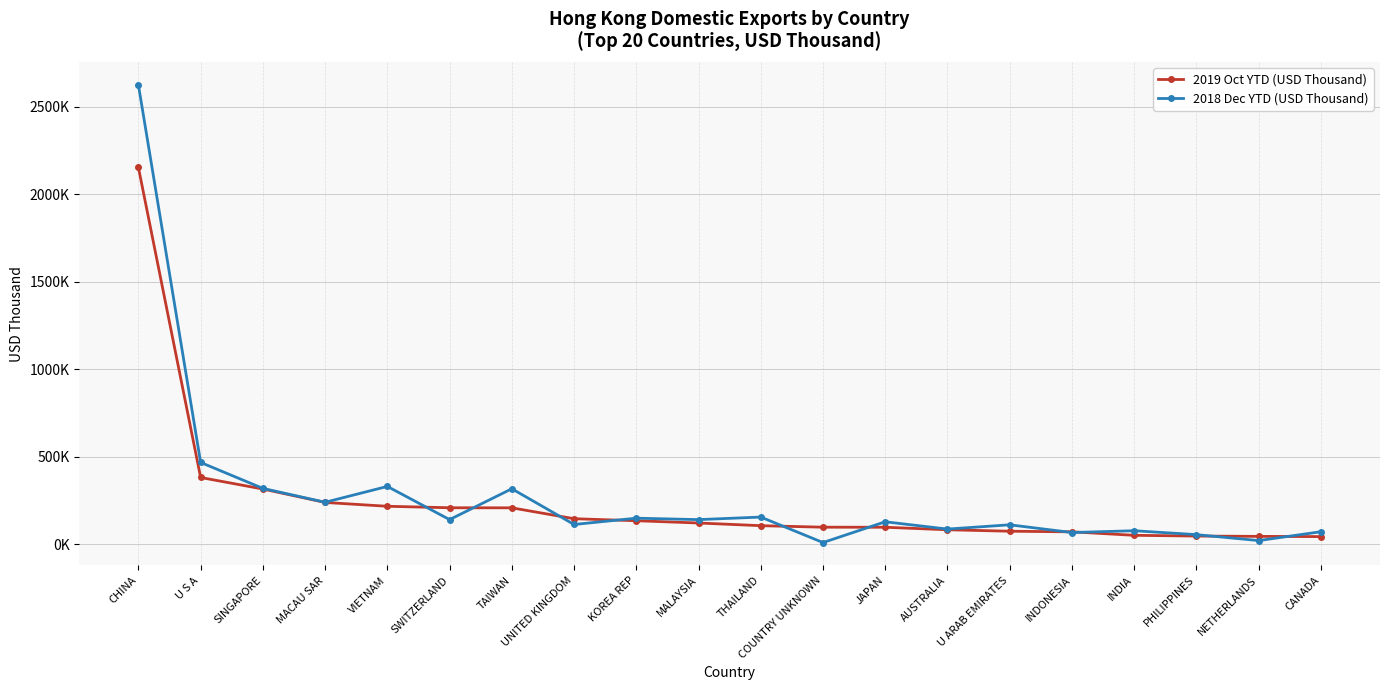

List the labels in order of 2019 Oct YTD (USD Thousand) value, largest first.

CHINA, U S A, SINGAPORE, MACAU SAR, VIETNAM, SWITZERLAND, TAIWAN, UNITED KINGDOM, KOREA REP, MALAYSIA, THAILAND, COUNTRY UNKNOWN, JAPAN, AUSTRALIA, U ARAB EMIRATES, INDONESIA, INDIA, PHILIPPINES, NETHERLANDS, CANADA